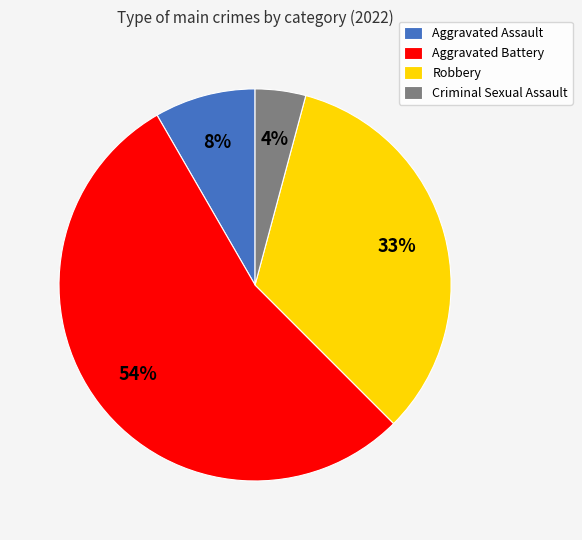

Is there a majority slice in this chart?

Yes